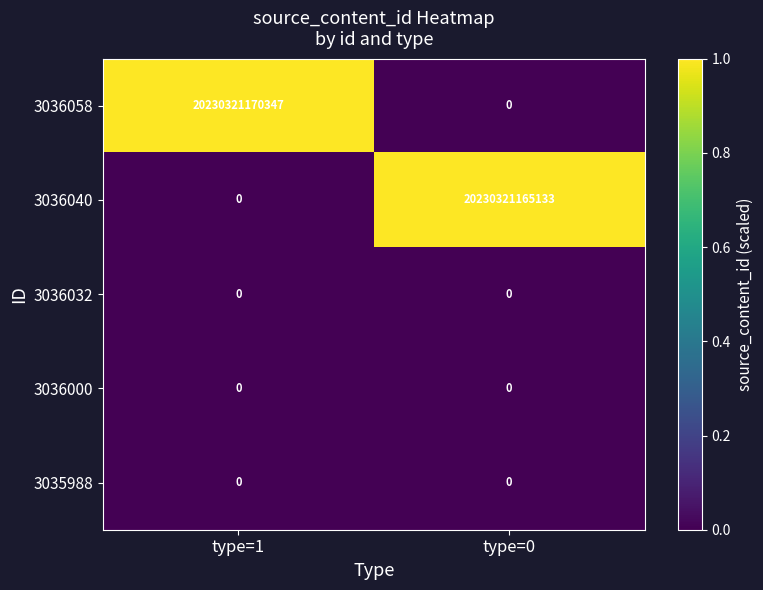

What is the difference between the maximum and minimum values in the 3036058 series?

20230321170347